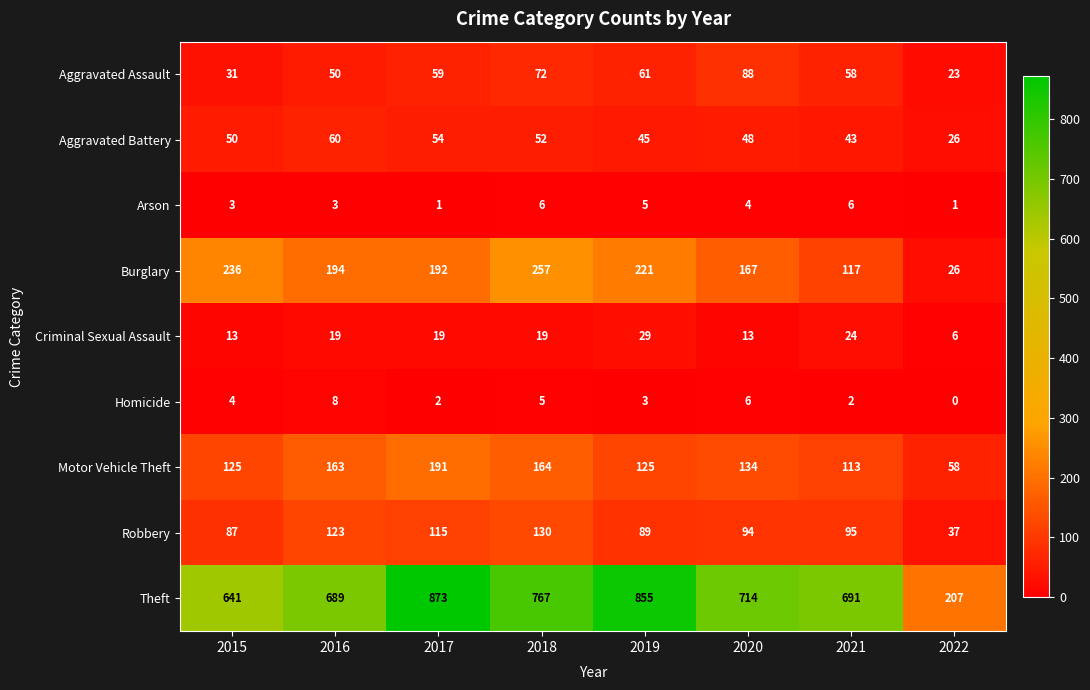

What is the difference between the maximum and second lowest values in the Burglary series?

140